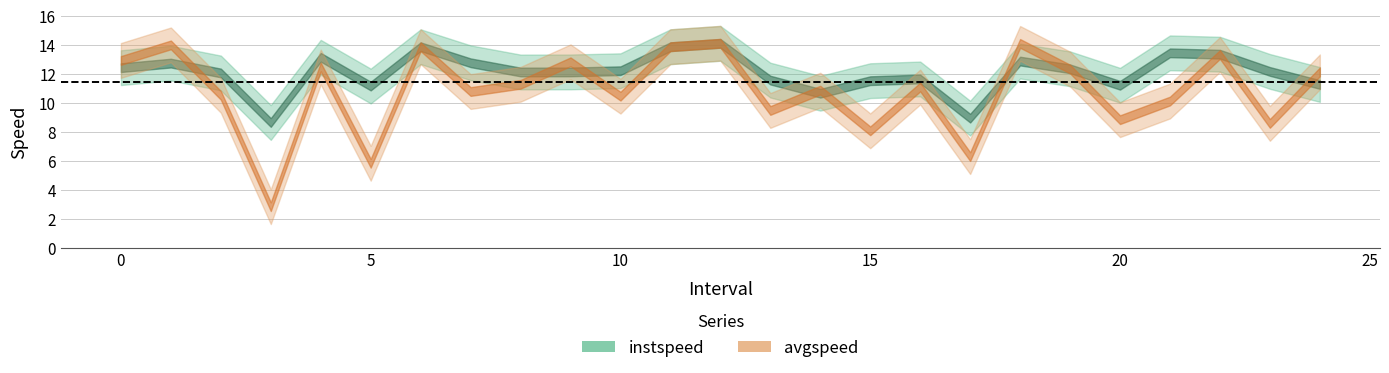

The avgspeed series shows 13.9 at 11. True or false?

True